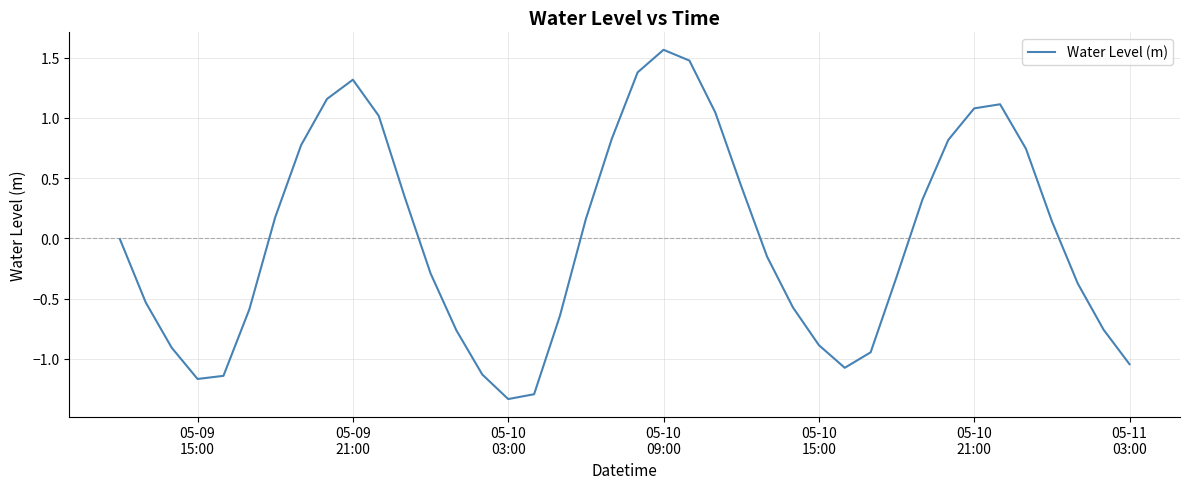

Is this an area chart (filled region under the line)?

No